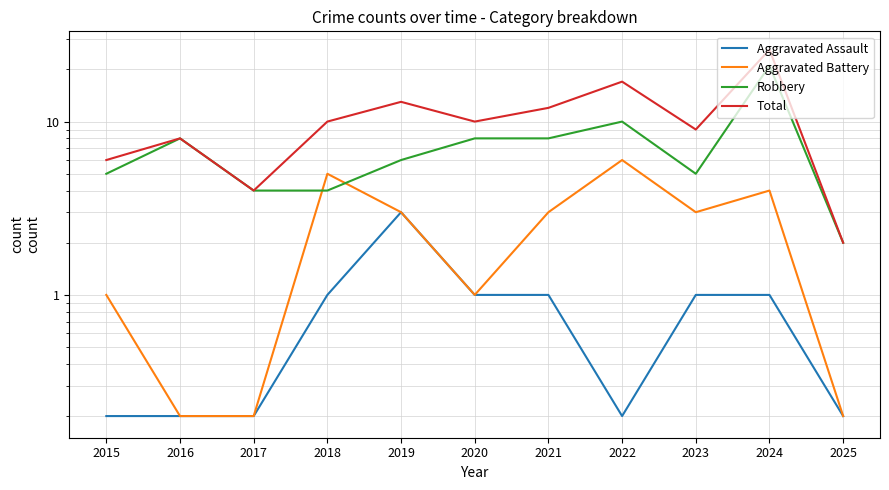

What are all the series names shown in the legend?

Aggravated Assault, Aggravated Battery, Robbery, Total